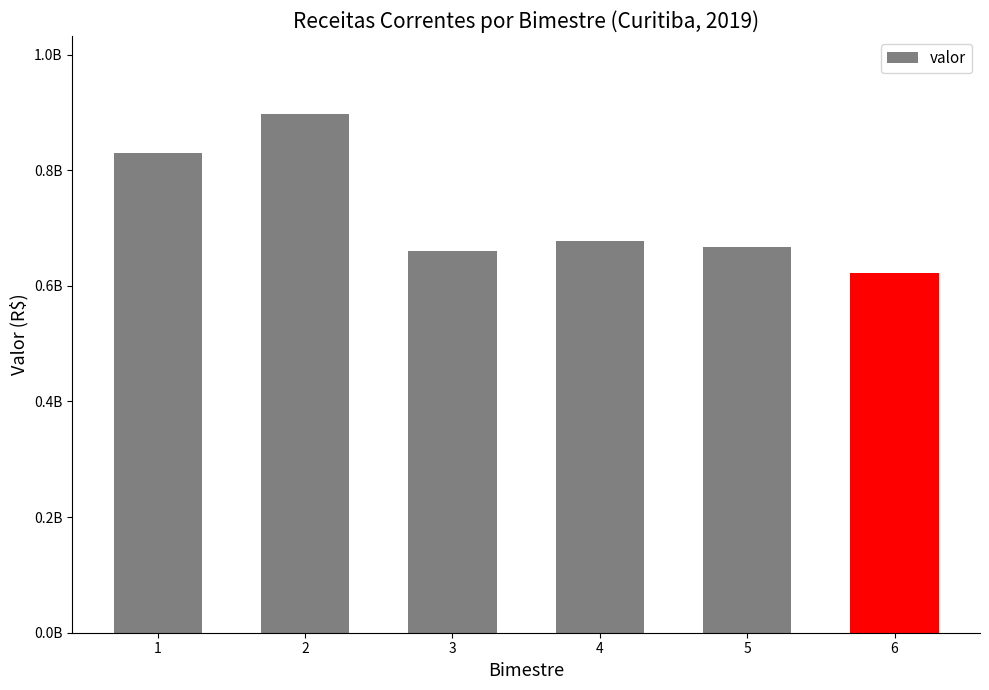

At which label is the value closest to 759920864?

1